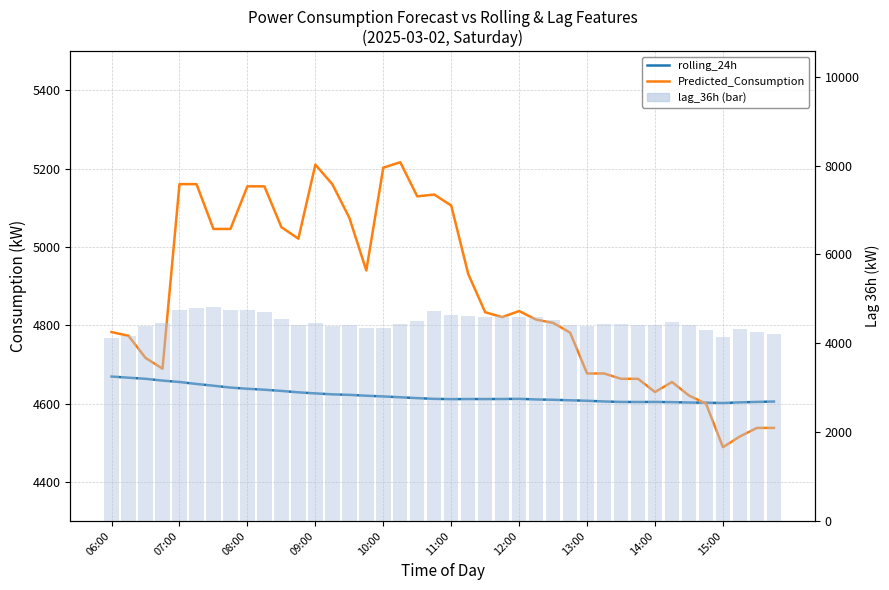

What is the total value across all series at 26?

13940.8